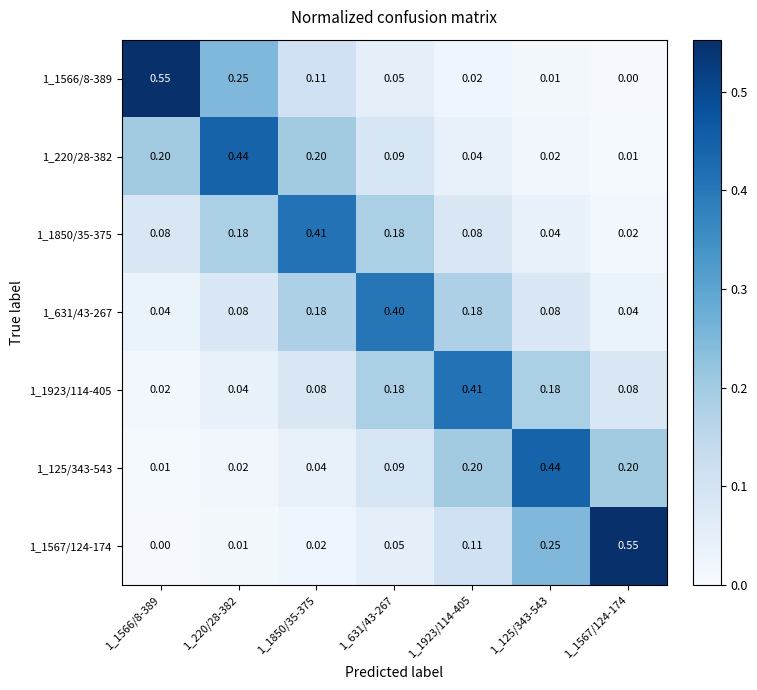

Is the value of 1_631/43-267 at 1_1566/8-389 greater than the value of 1_1923/114-405 at 1_1566/8-389?

Yes